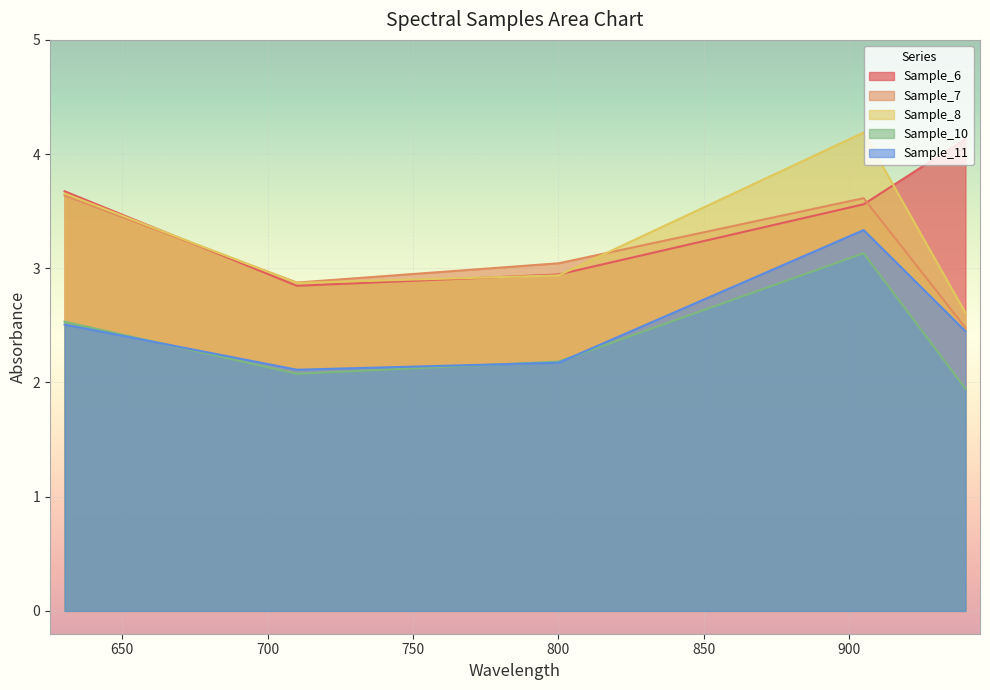

How many data points in Sample_10 are less than 2?

1